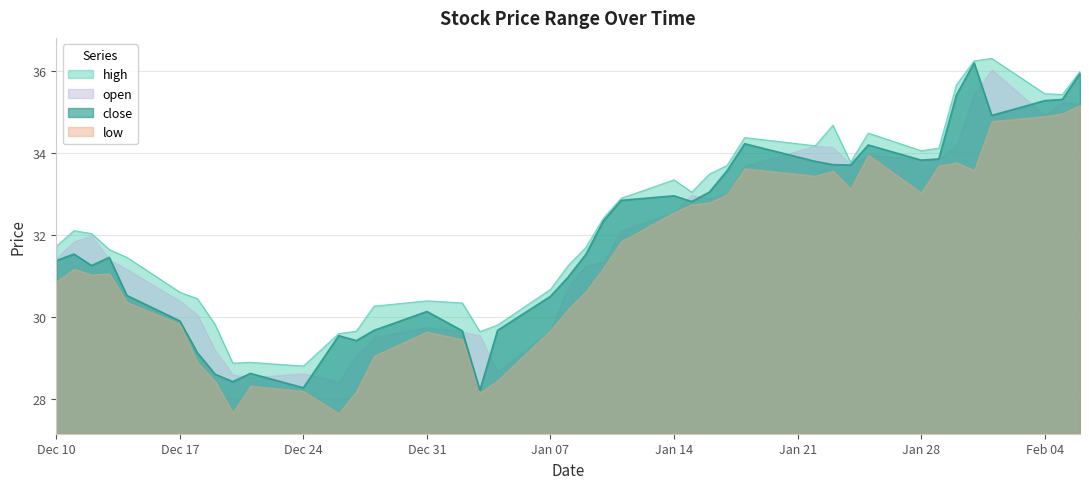

What is the sum of all high values?

1293.5